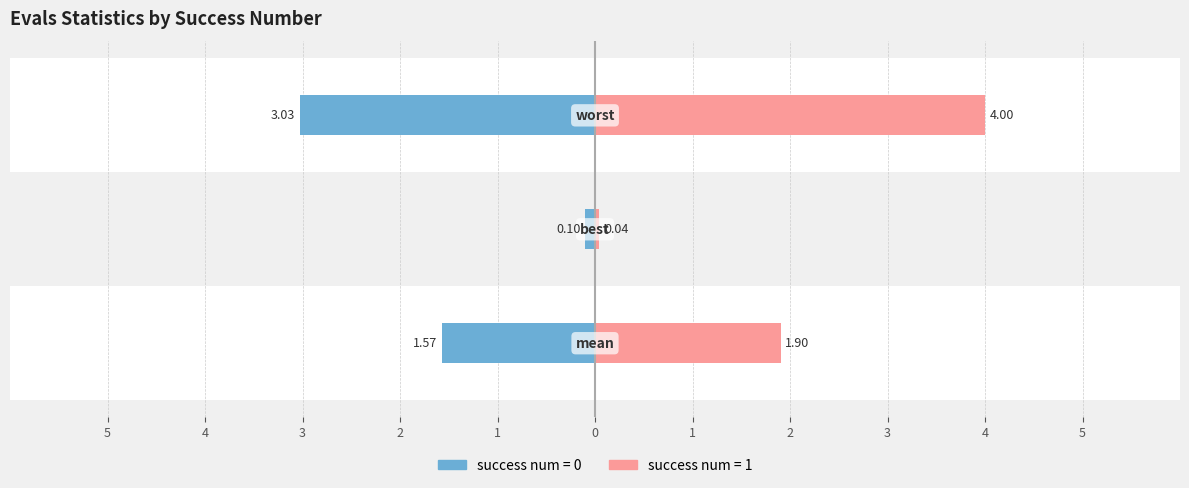

Reading right to left, list all the values displayed in this chart.

mean: 1.9	1.6
best: 0.0	0.1
worst: 4.0	3.0